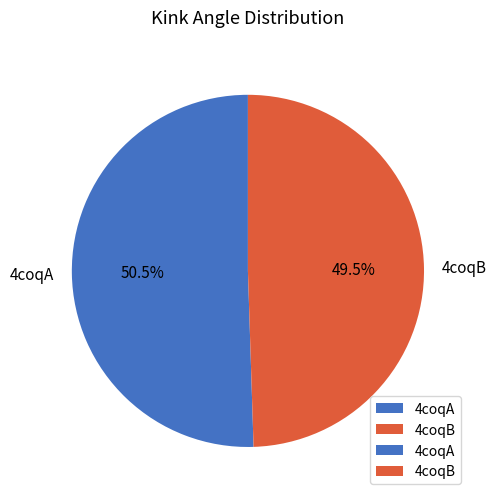

Which has a higher value, 4coqA or 4coqB?

4coqA